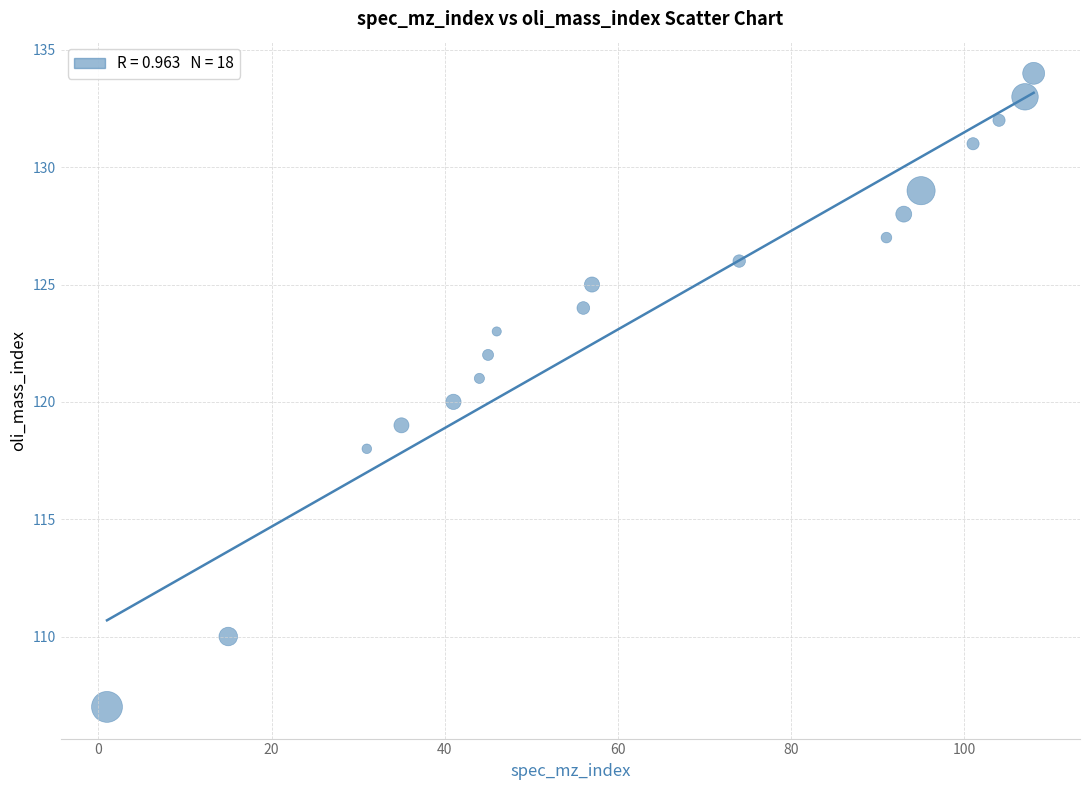

What is the range of Y values (max minus min)?

27